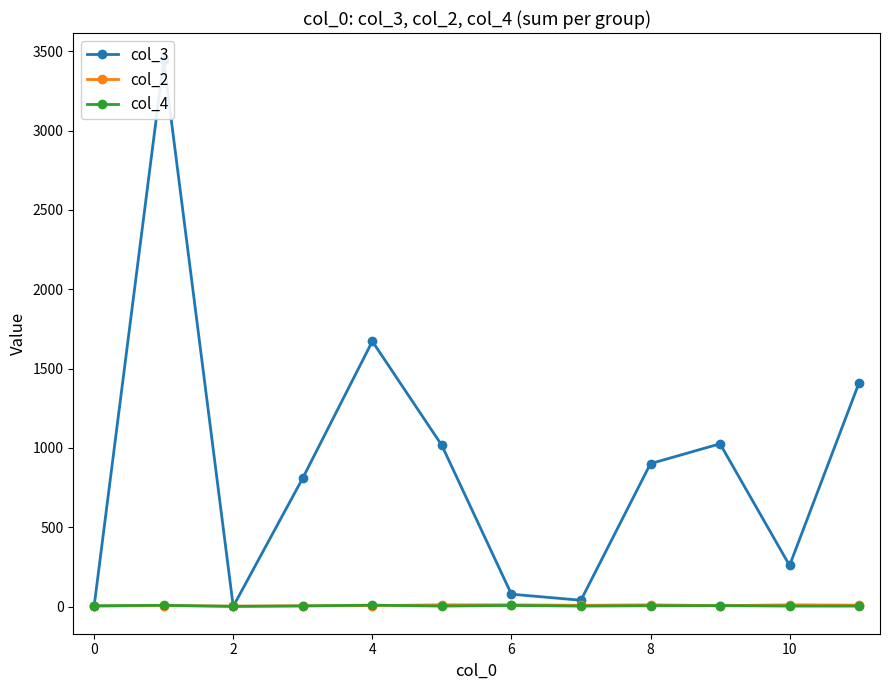

True or false: col_2 has more than 0 interior local peaks.

True